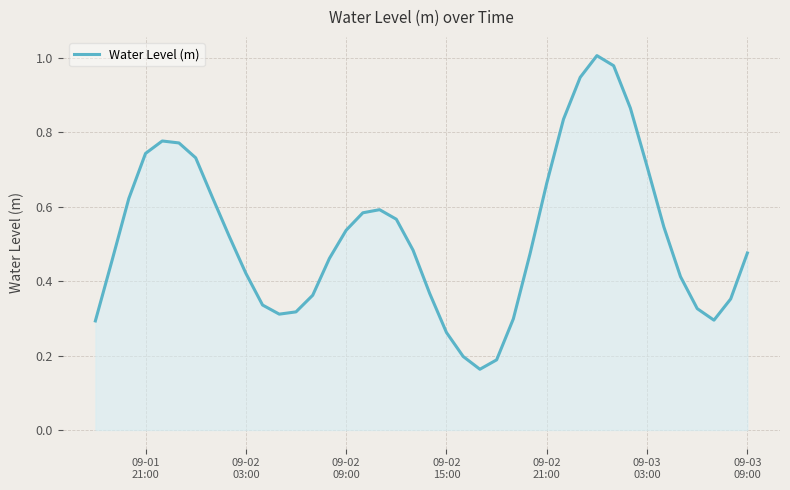

Reading right to left, what are all the values shown in this chart?

0.5	0.4	0.3	0.3	0.4	0.5	0.7	0.9	1.0	1.0	0.9	0.8	0.7	0.5	0.3	0.2	0.2	0.2	0.3	0.4	0.5	0.6	0.6	0.6	0.5	0.5	0.4	0.3	0.3	0.3	0.4	0.5	0.6	0.7	0.8	0.8	0.7	0.6	0.5	0.3